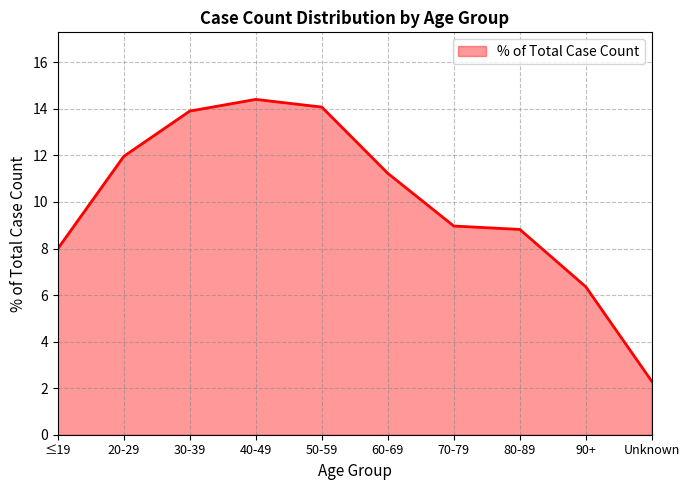

Reading left to right, list all the values displayed in this chart.

8.0	12.0	13.9	14.4	14.1	11.2	9.0	8.8	6.4	2.3